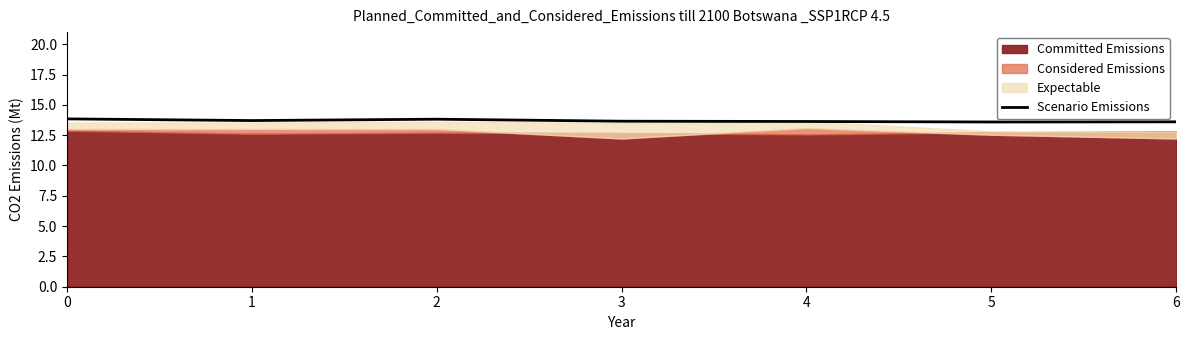

Where is the data nearest to the value 13?

5